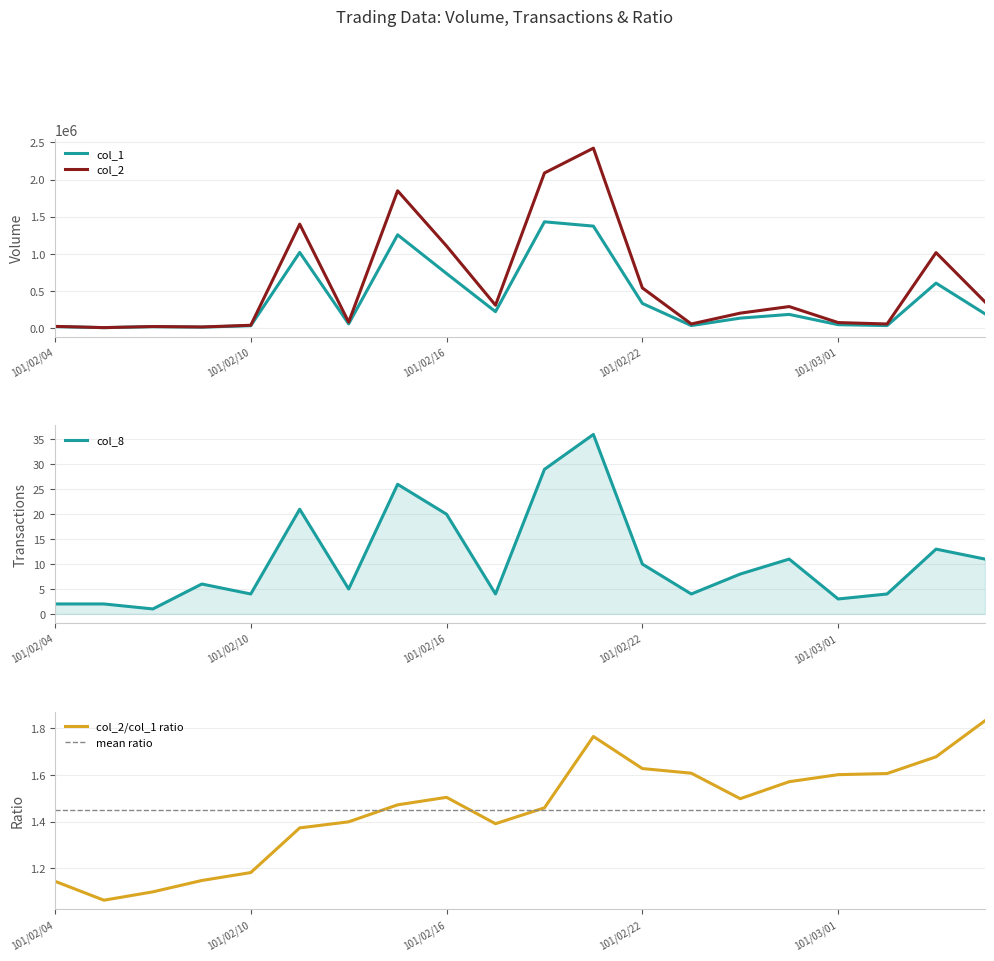

The col_8 series shows 2 at 101/02/04. True or false?

True